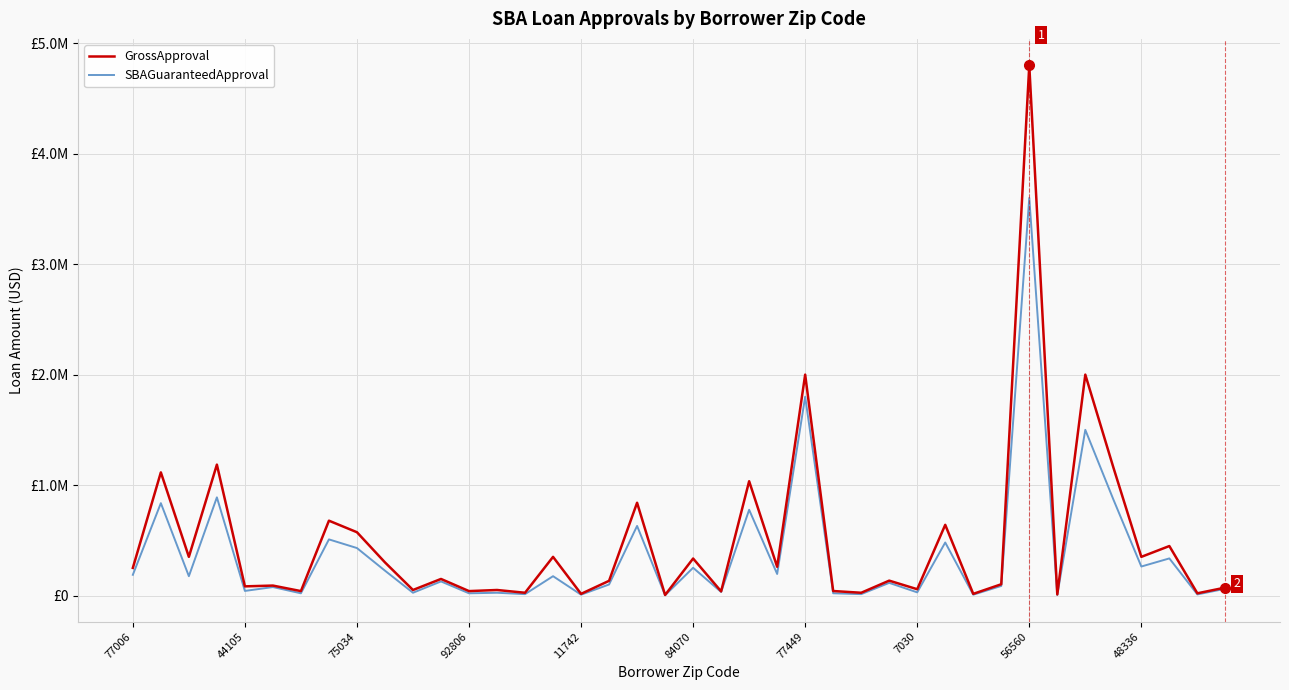

Reading left to right, extract all data points from this chart.

GrossApproval: 250000	1115000	350000	1185000	82900	90000	40000	677600	573000	300000	50000	150000	40000	50000	25000	350000	15000	133000	840000	5000	334900	37500	1035000	260000	2000000	40700	25000	134700	57000	640000	15000	102000	4800000	10000	2000000	1161000	350000	447900	20000	72000
SBAGuaranteedApproval: 187500	836250	175000	888750	41450	76500	20000	508200	429750	225000	25000	127500	20000	25000	12500	175000	7500	99750	630000	2500	251175	31875	776250	195000	1800000	20350	12500	114495	28500	480000	7500	86700	3600000	5000	1500000	870750	262500	335925	10000	61200